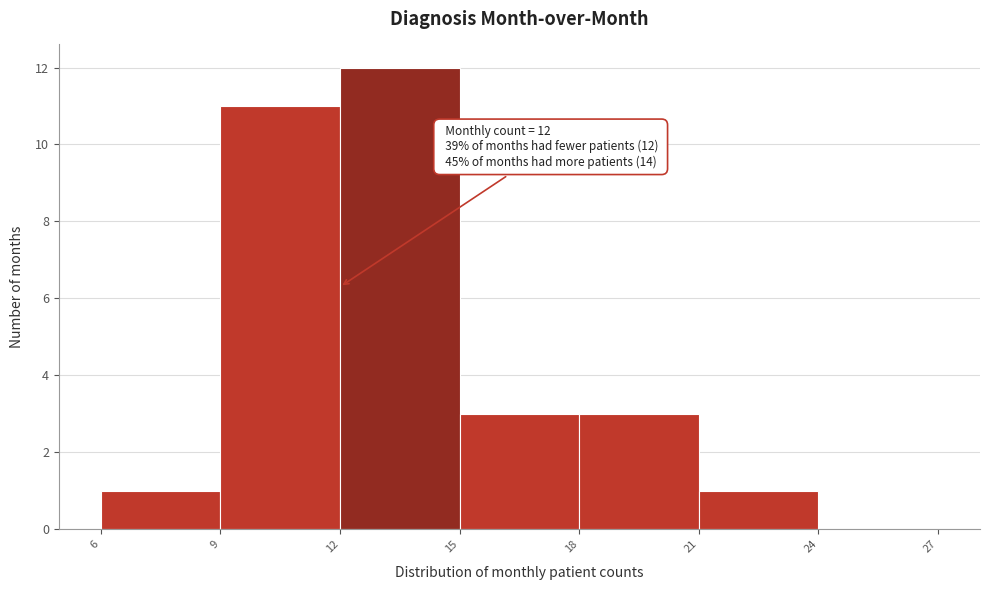

Over which range of the x-axis is the bar tallest?

12 to 15